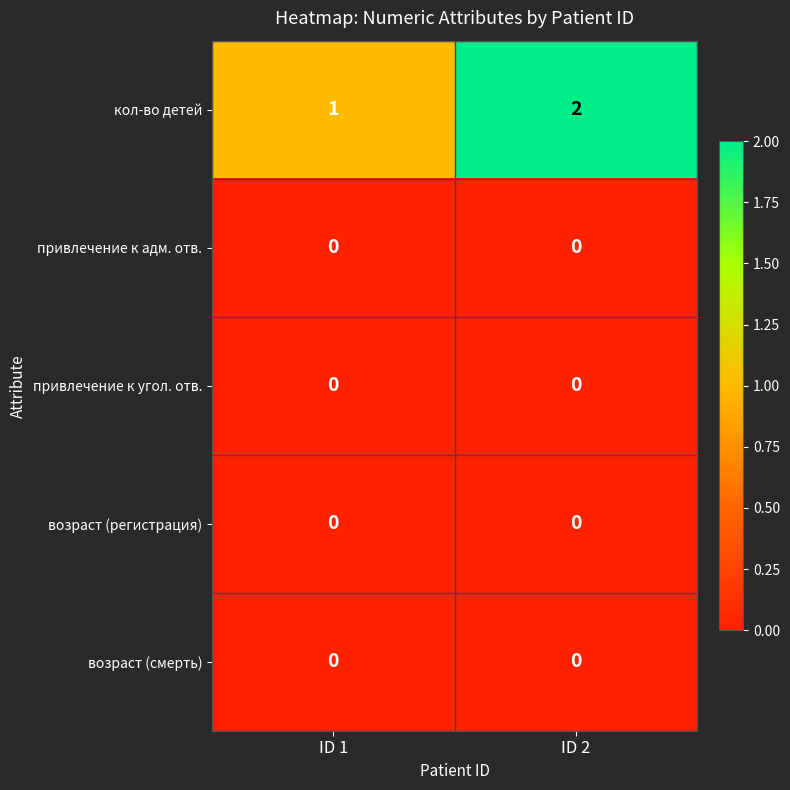

Reading right to left, list all the values displayed in this chart.

кол-во детей: ID 2=2	ID 1=1
привлечение к адм. отв.: ID 2=0	ID 1=0
привлечение к угол. отв.: ID 2=0	ID 1=0
возраст (регистрация): ID 2=0	ID 1=0
возраст (смерть): ID 2=0	ID 1=0